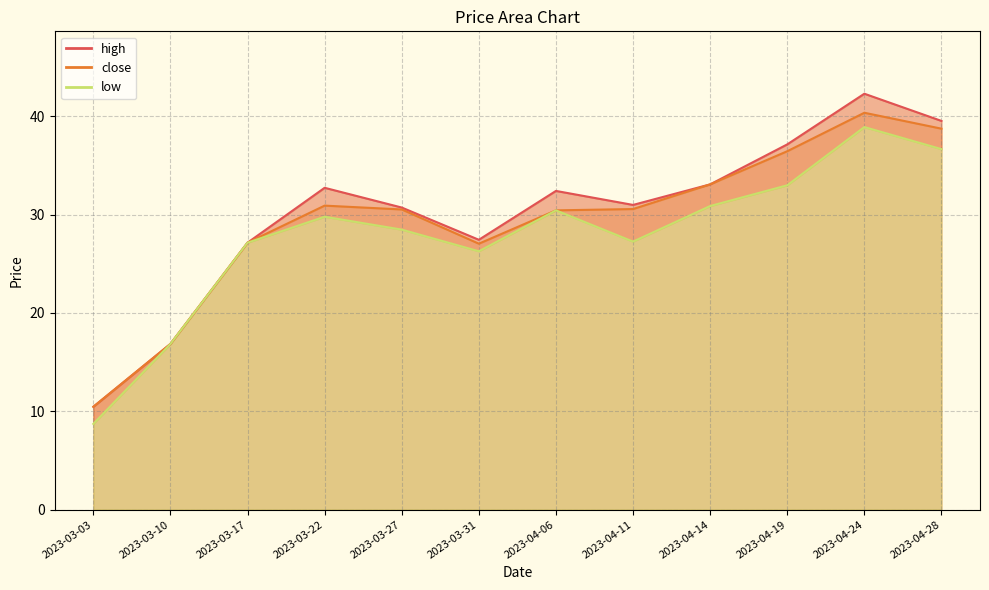

True or false: low and close cross at least once.

False